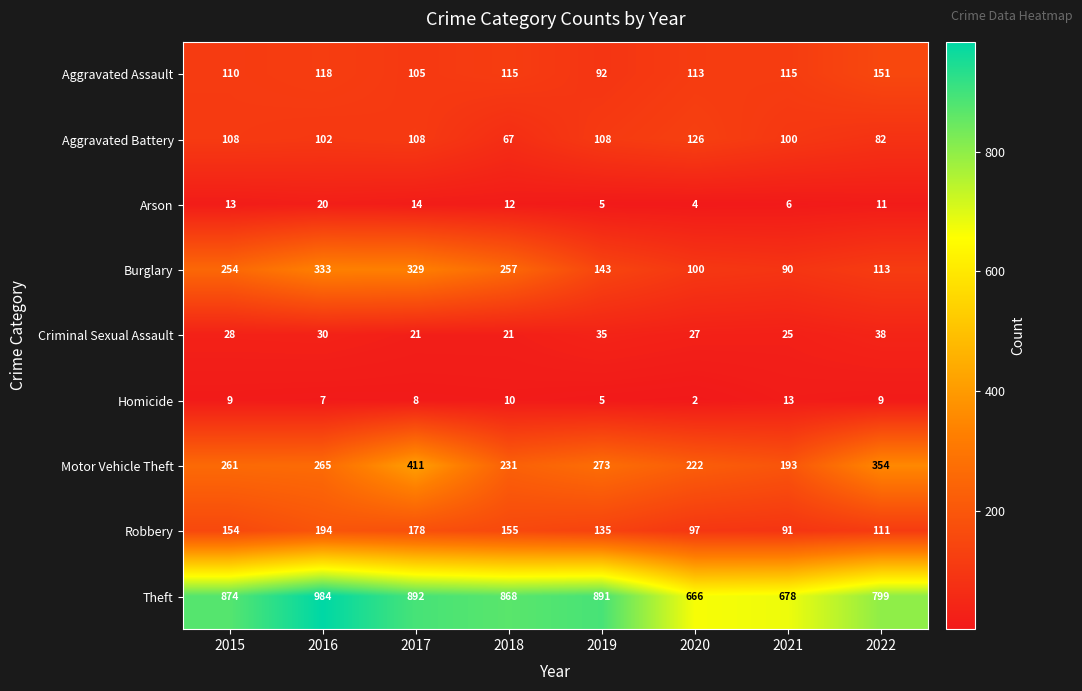

Between 2016 and 2020, which series saw the biggest shift?

Theft